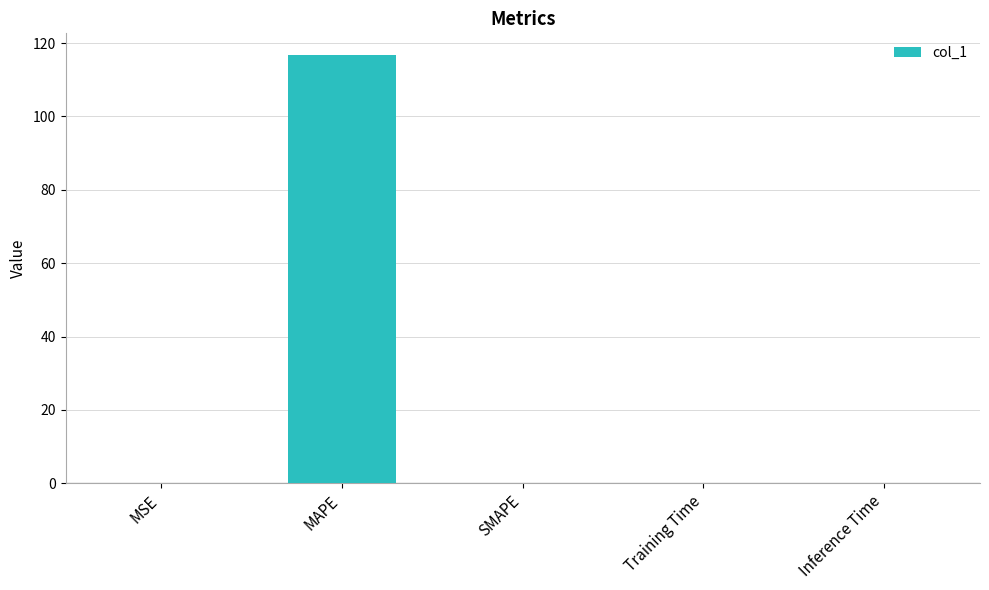

The chart shows a value of 0.0 at MSE. True or false?

True